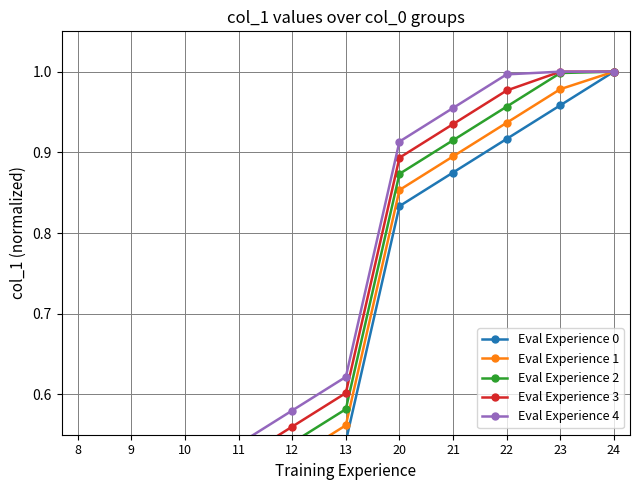

At 11, list the series in order from largest to smallest.

Eval Experience 4, Eval Experience 3, Eval Experience 2, Eval Experience 1, Eval Experience 0